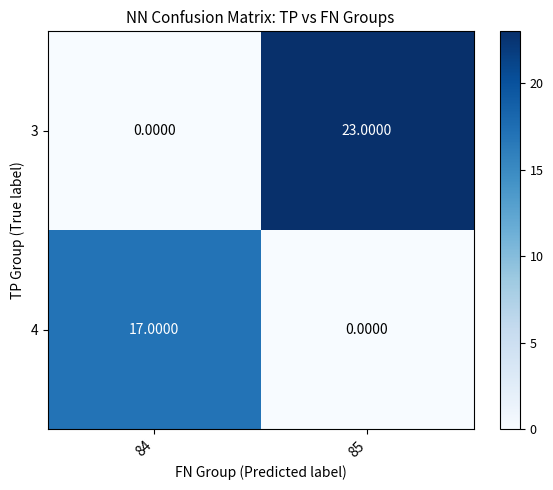

List the labels in order of 4 value, largest first.

84, 85